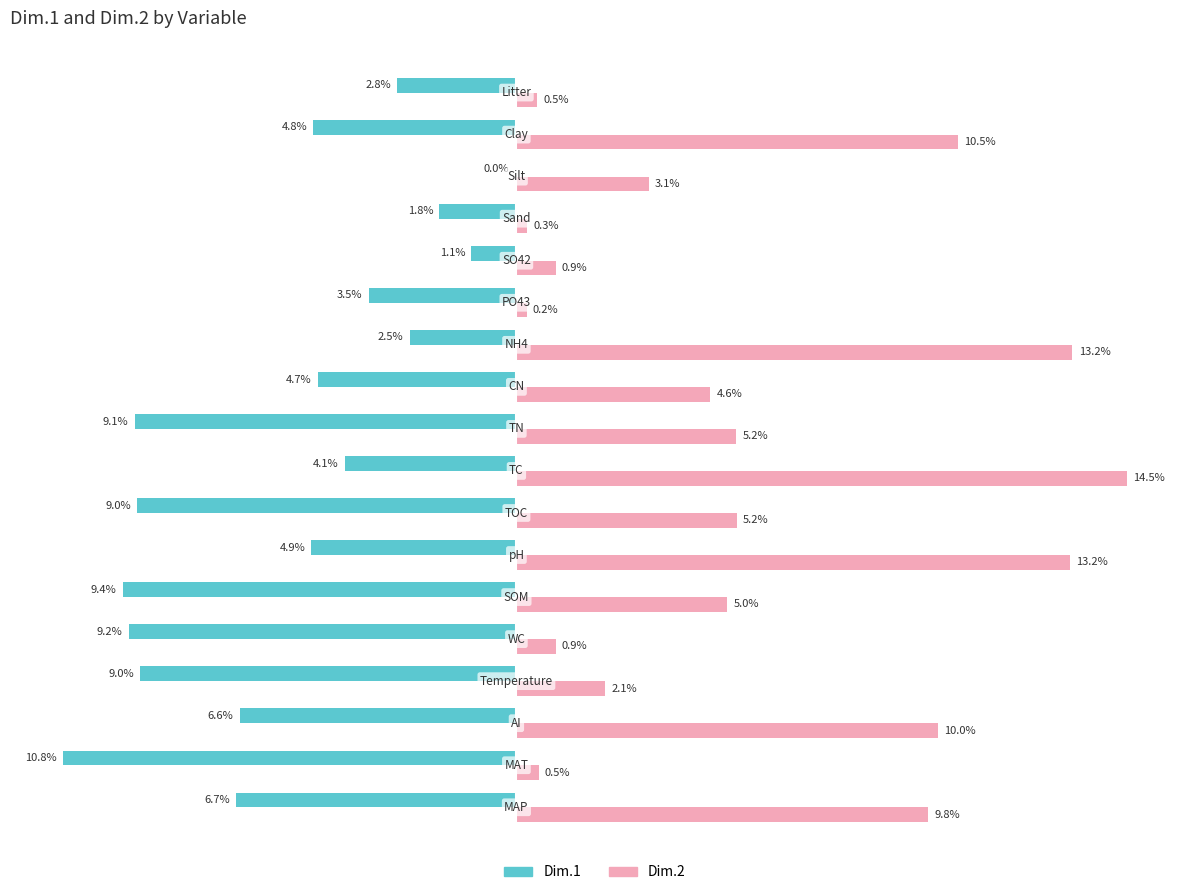

Which series has the largest total across all categories?

Dim.2